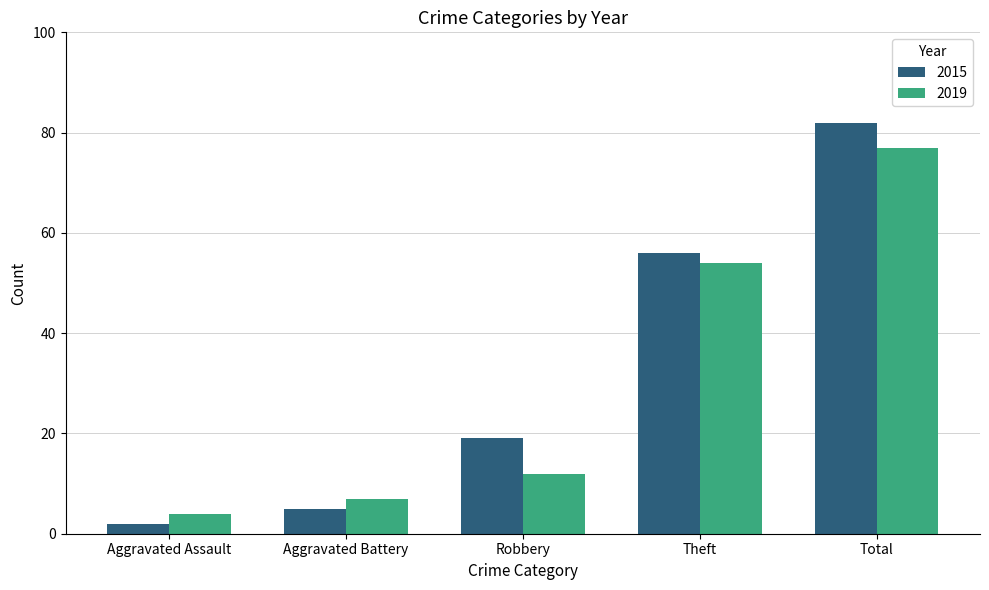

What is the sum of the 2019 values at Total and Aggravated Assault?

81